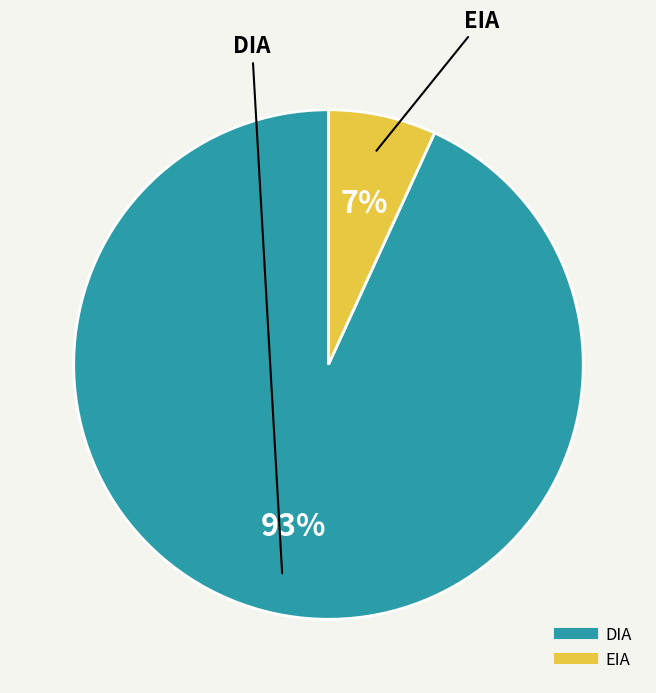

Combined, do EIA and DIA account for over 50%?

Yes